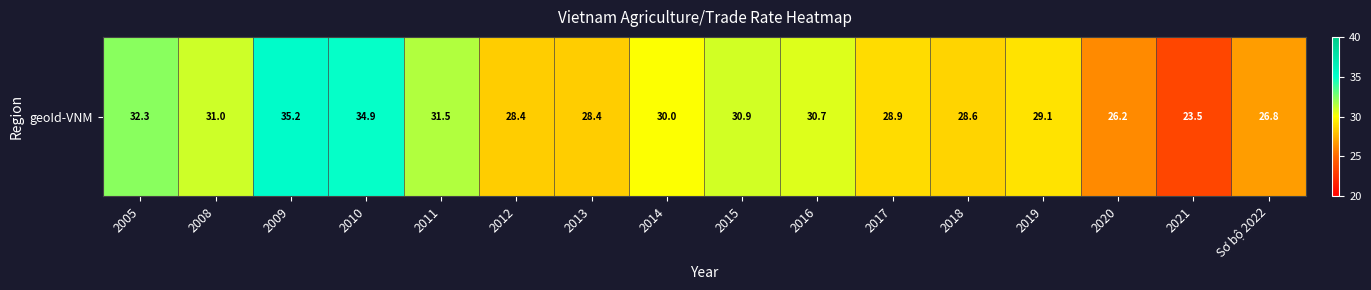

Read the value at Sơ bộ 2022.

26.8